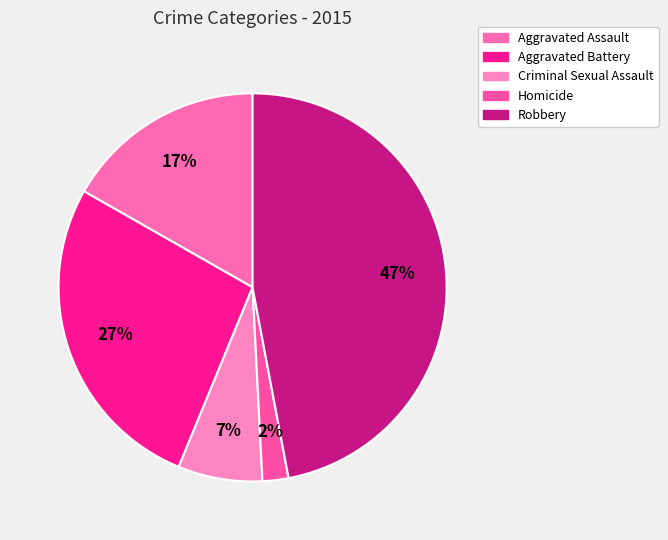

To the nearest percent, what is the combined percentage of Aggravated Assault and Homicide?

19%